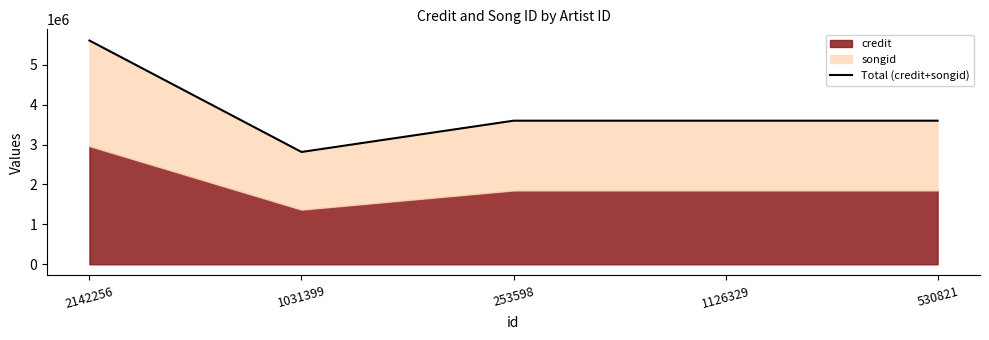

The chart shows a value of 3599260 at 1126329. True or false?

True